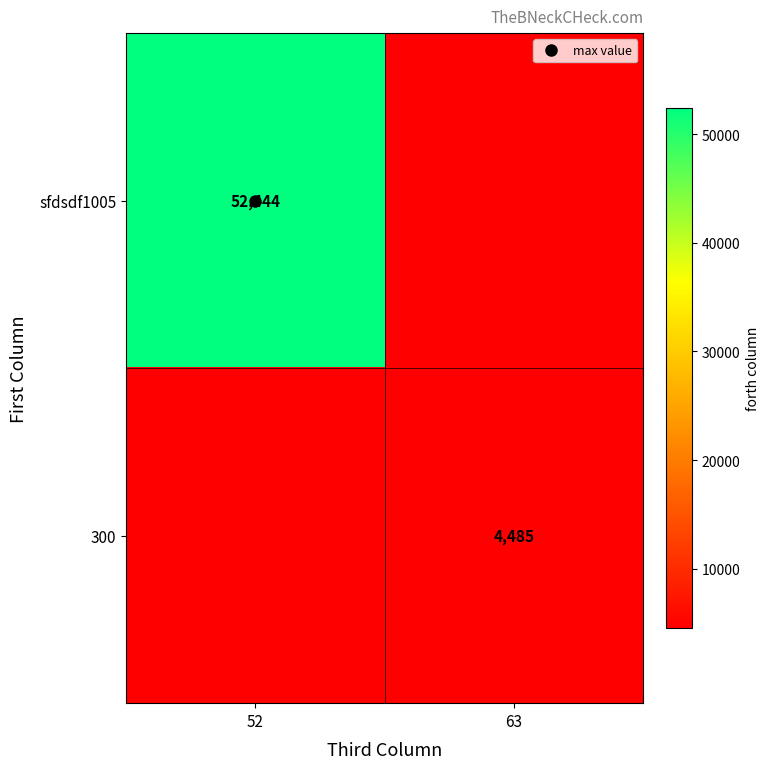

Which series has the largest range (max minus min)?

sfdsdf1005